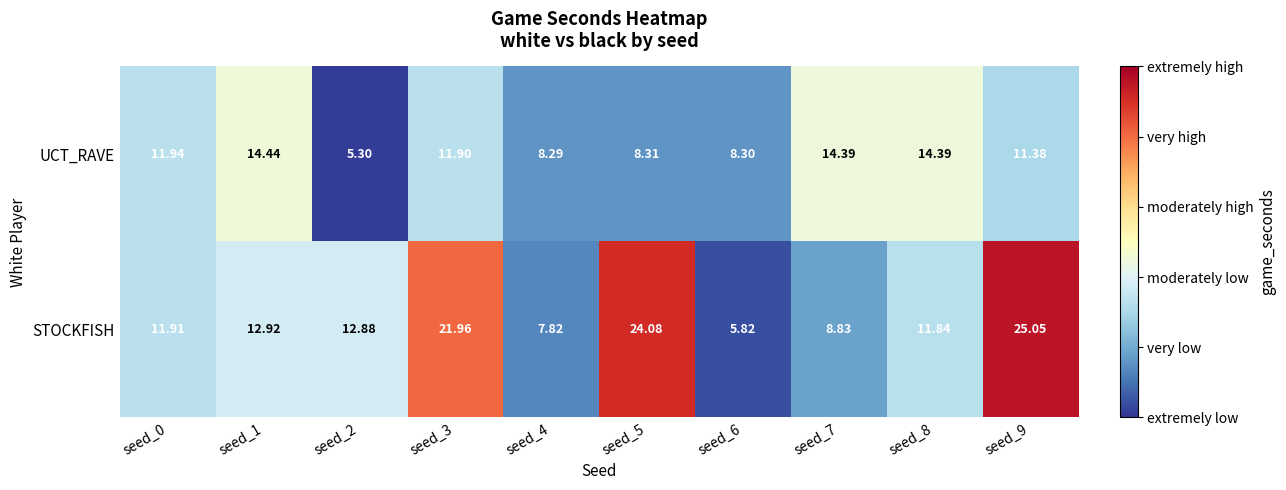

How many series are shown in this chart?

2